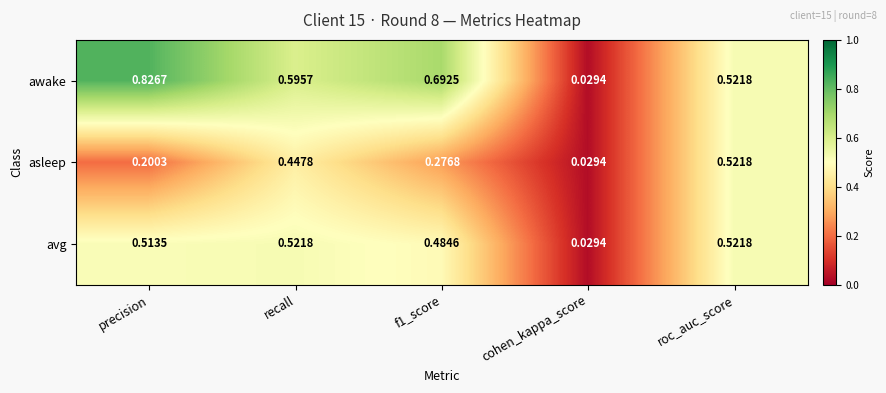

What is the total value across all series at cohen_kappa_score?

0.1